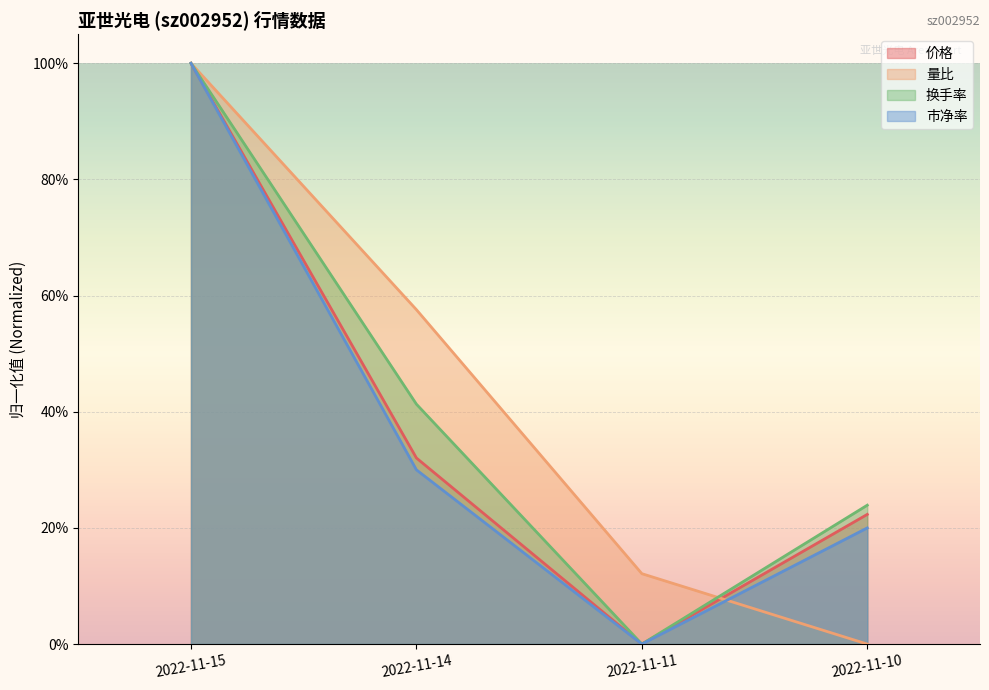

Does the chart display data point markers on the line(s)?

No